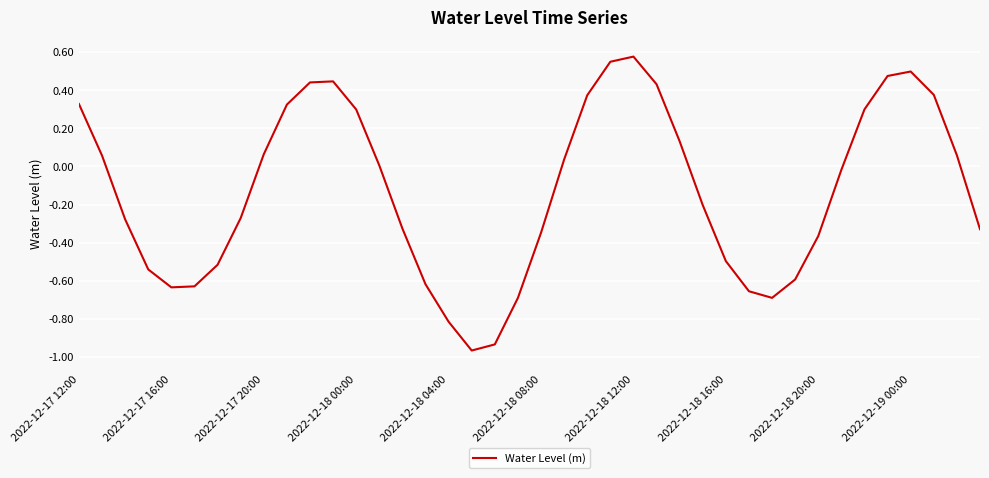

Does the chart display data point markers on the line(s)?

No